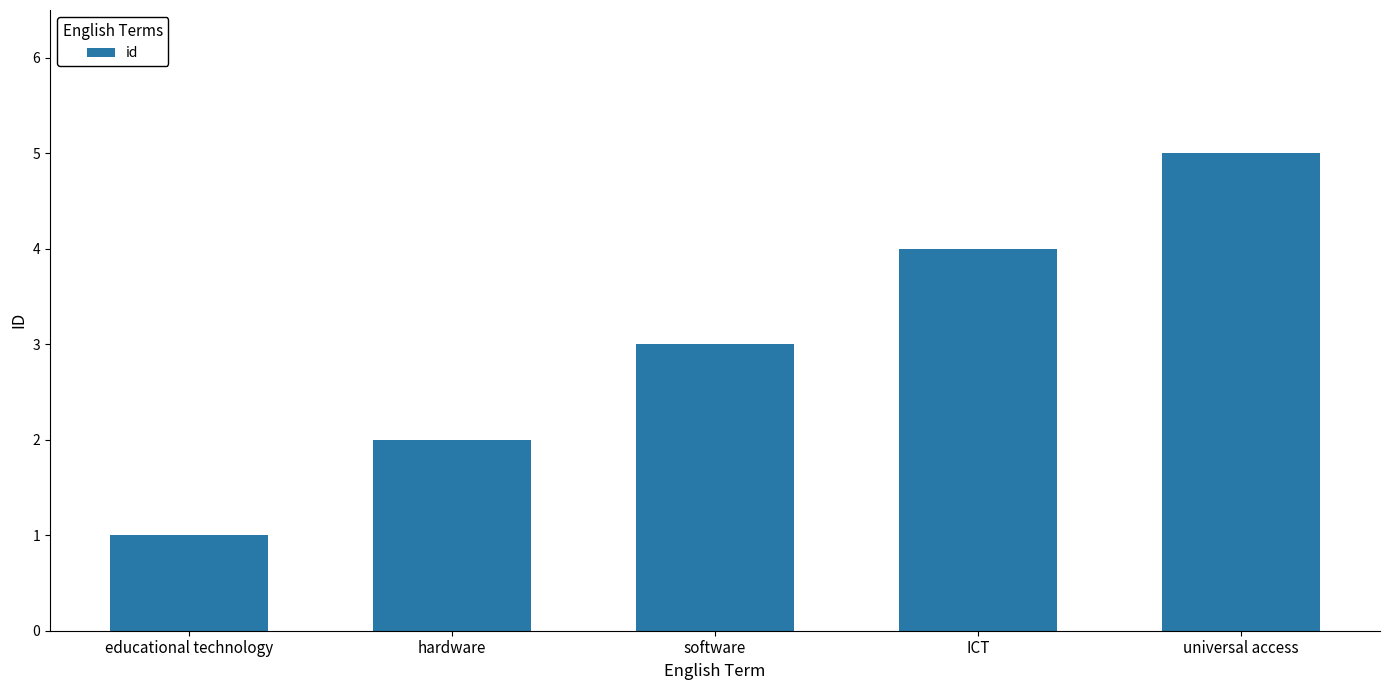

The chart shows a value of 5 at universal access. True or false?

True